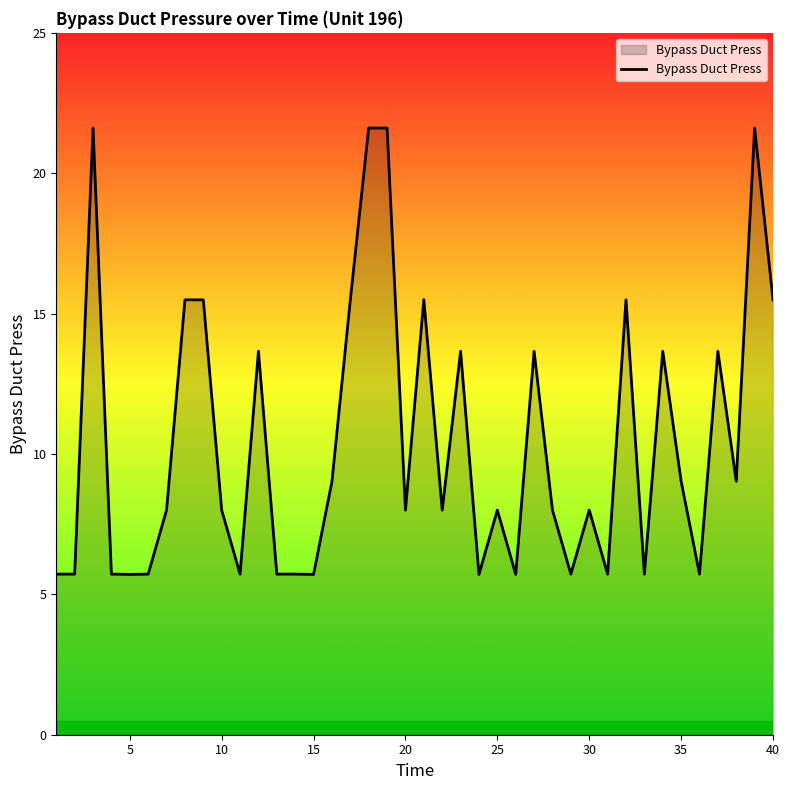

What is the smallest value displayed?

5.7